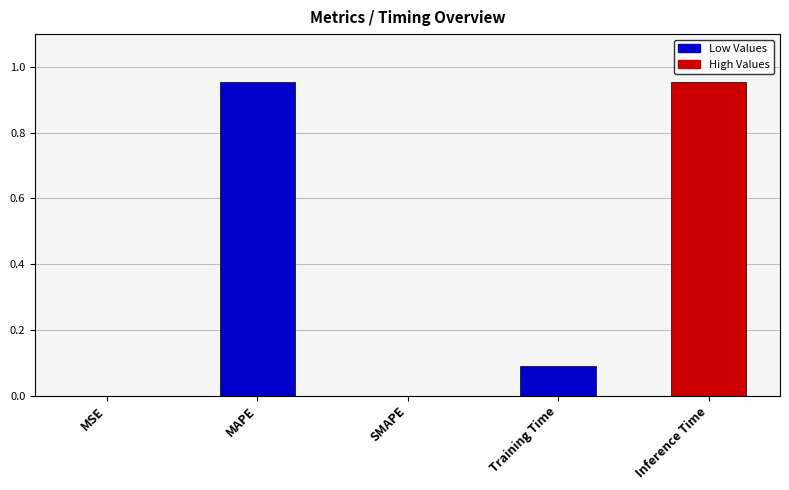

True or false: the data shows 0.1 at Training Time.

True